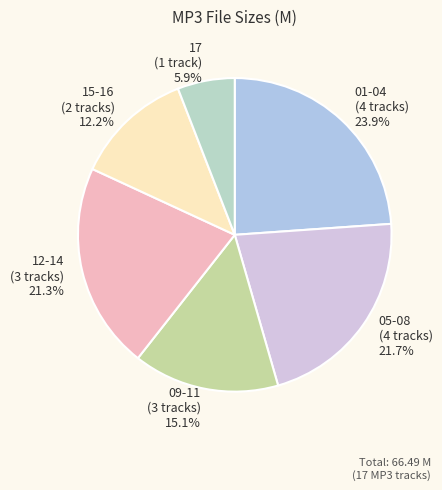

What percentage do 15-16 (2 tracks) and 01-04 (4 tracks) together represent?

36.1%